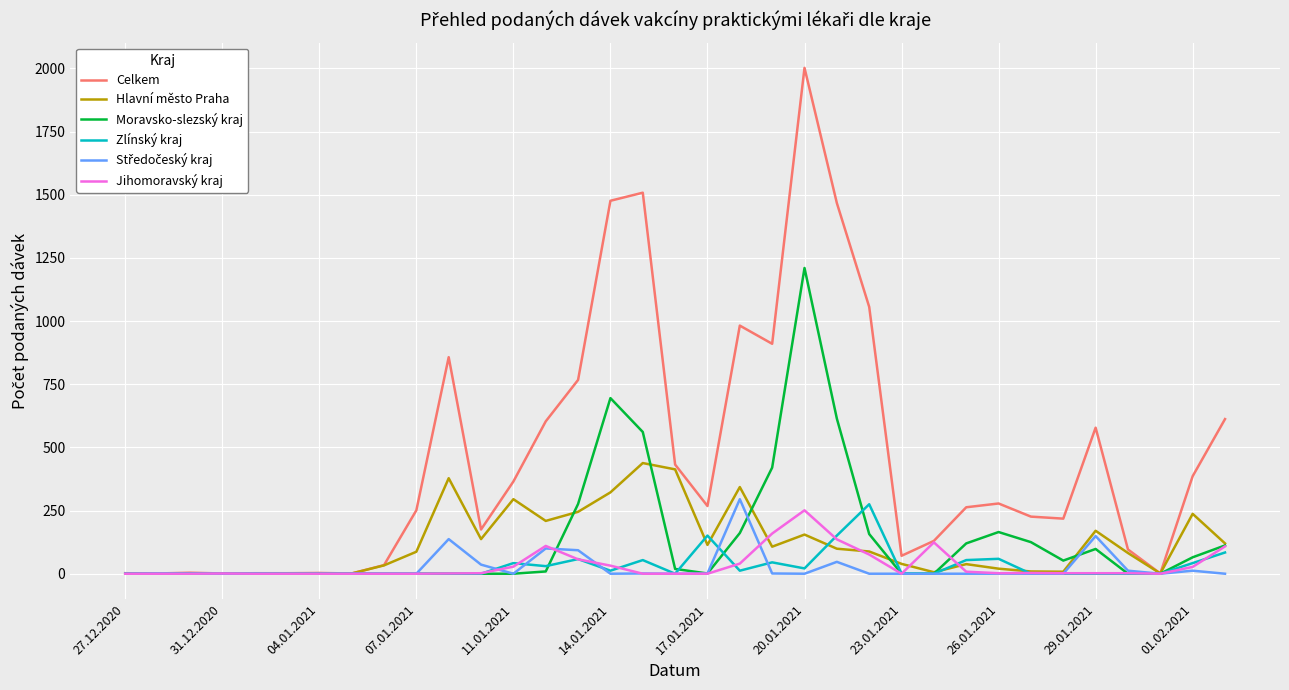

What is the maximum value shown in the chart?

2002